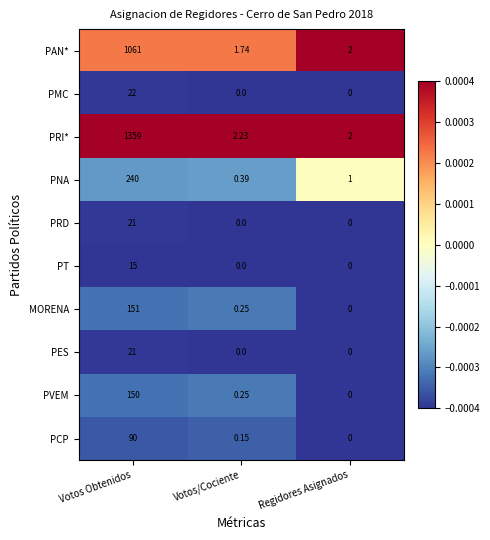

Between Votos/Cociente and Regidores Asignados, which series saw the biggest shift?

PNA